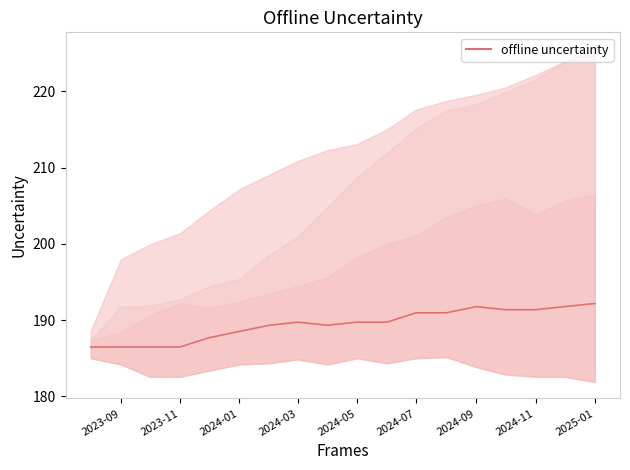

Approximately how many times larger is the value at 2024-05 compared to 2024-09?

1.0